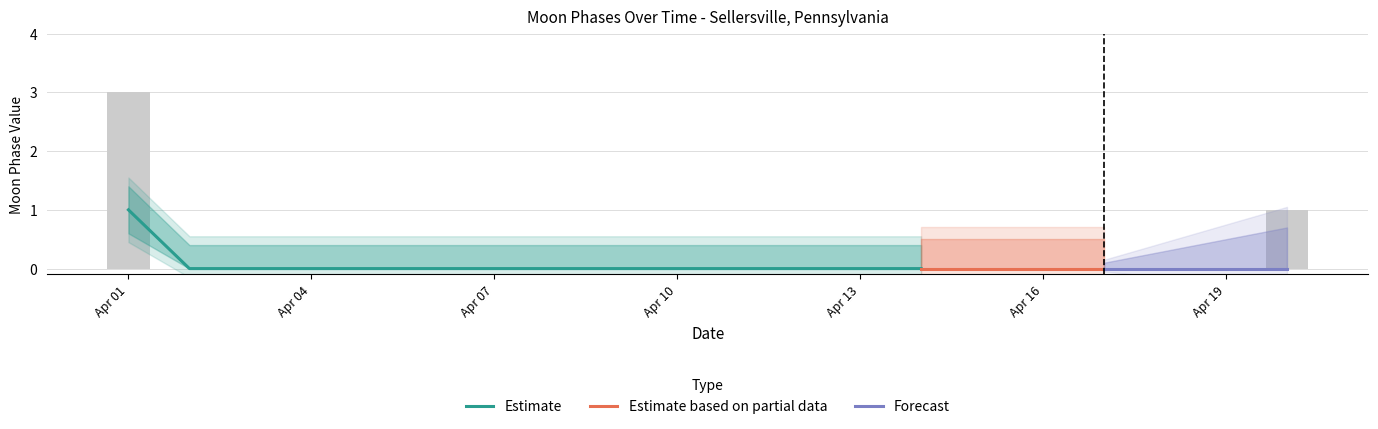

List the labels in order of value, smallest first.

2022-04-02, 2022-04-03, 2022-04-04, 2022-04-05, 2022-04-06, 2022-04-07, 2022-04-08, 2022-04-09, 2022-04-10, 2022-04-11, 2022-04-12, 2022-04-13, 2022-04-14, 2022-04-15, 2022-04-16, 2022-04-17, 2022-04-18, 2022-04-19, 2022-04-20, 2022-04-01